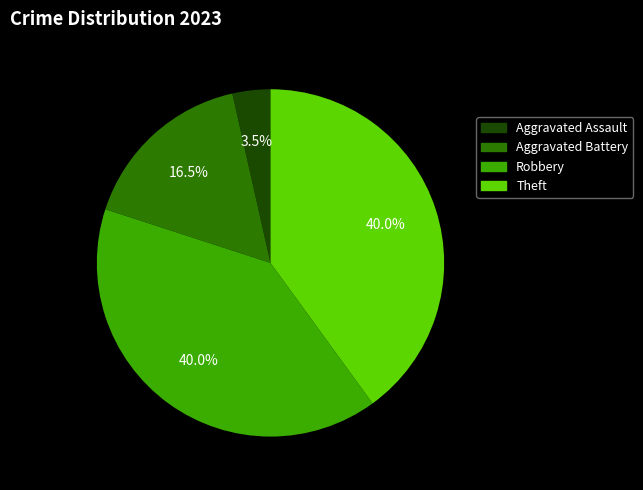

Between Aggravated Assault and Aggravated Battery, which is larger?

Aggravated Battery